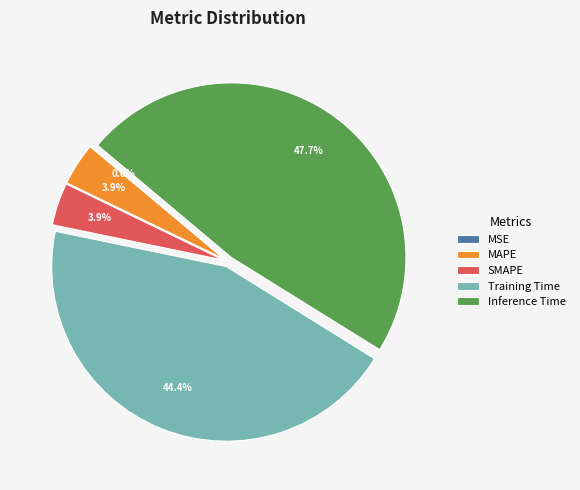

Which has a higher value, SMAPE or Training Time?

Training Time